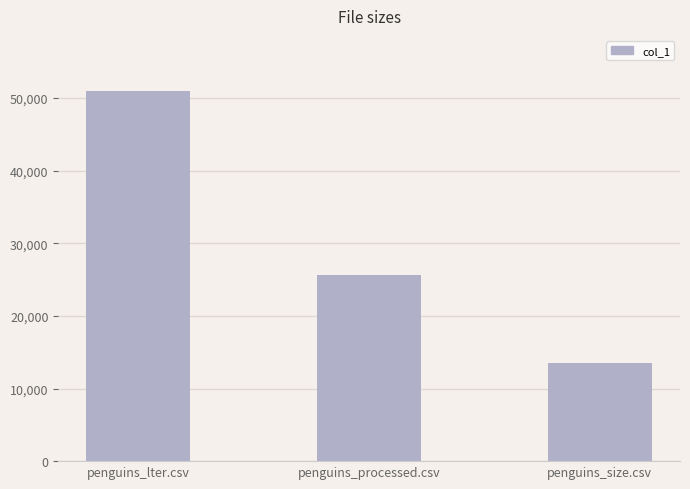

Rank the categories by value from highest to lowest.

penguins_lter.csv, penguins_processed.csv, penguins_size.csv